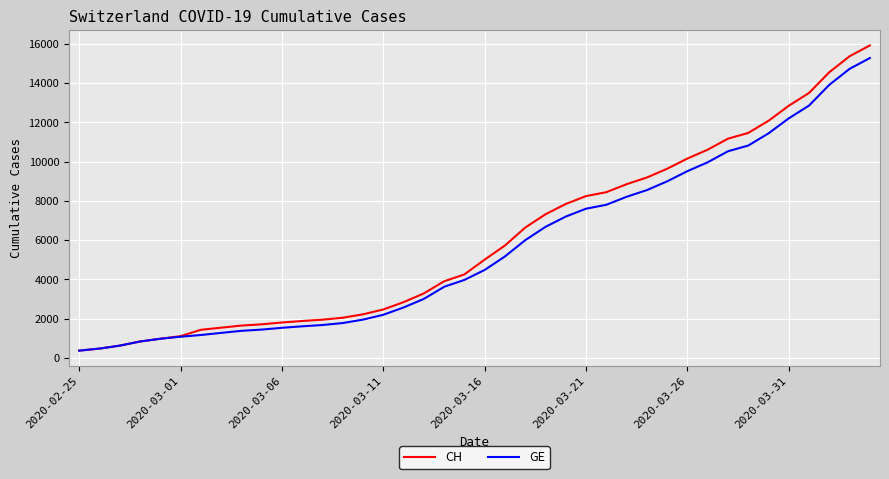

Which series has the largest range (max minus min)?

CH